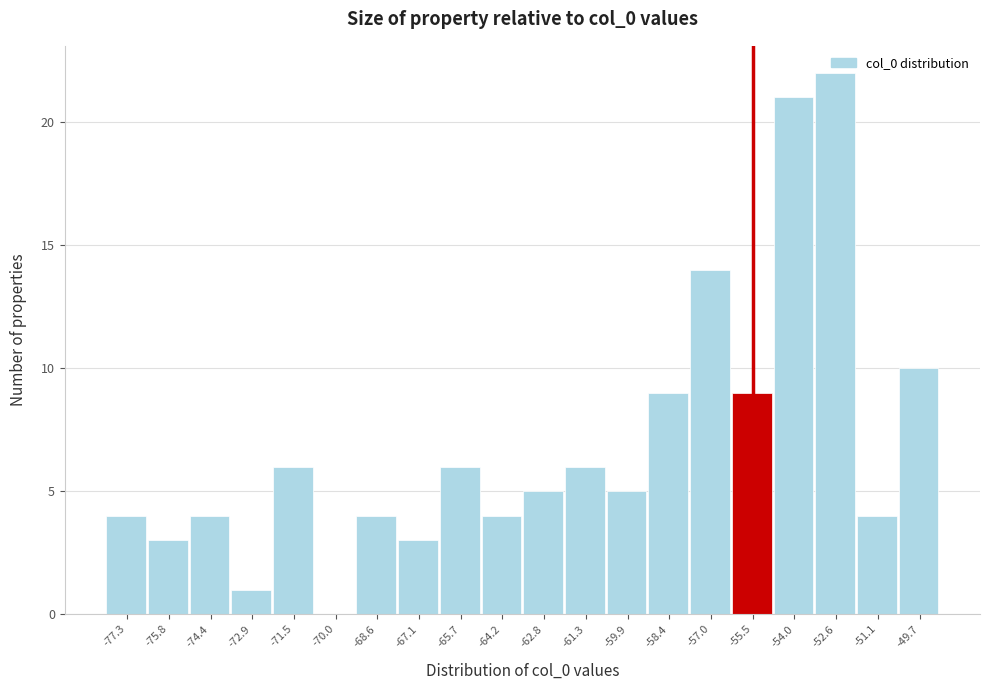

How tall is the bar that spans -75.0 to -73.6 on the x-axis? Neither the bar edges nor the heights are printed on the chart, so give them approximately, as read against the axes.

4